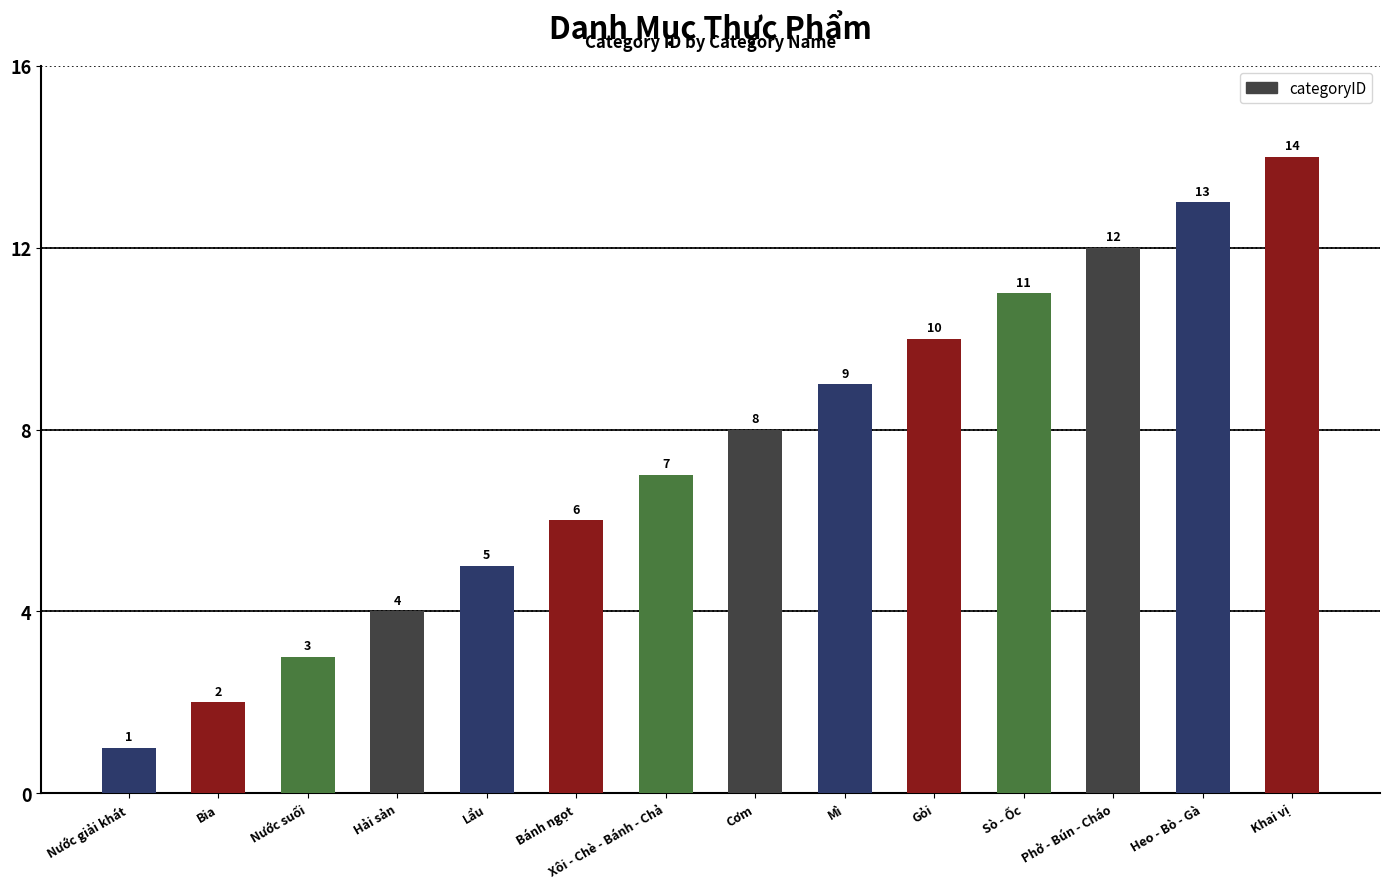

The value at Cơm is 8. True or false?

True